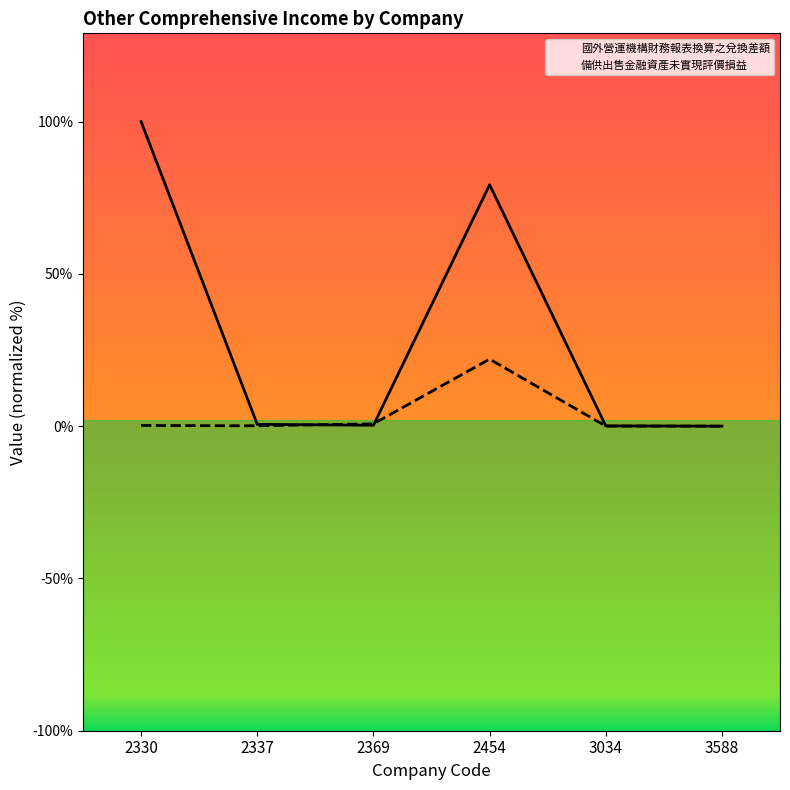

Does the chart display data point markers on the line(s)?

No